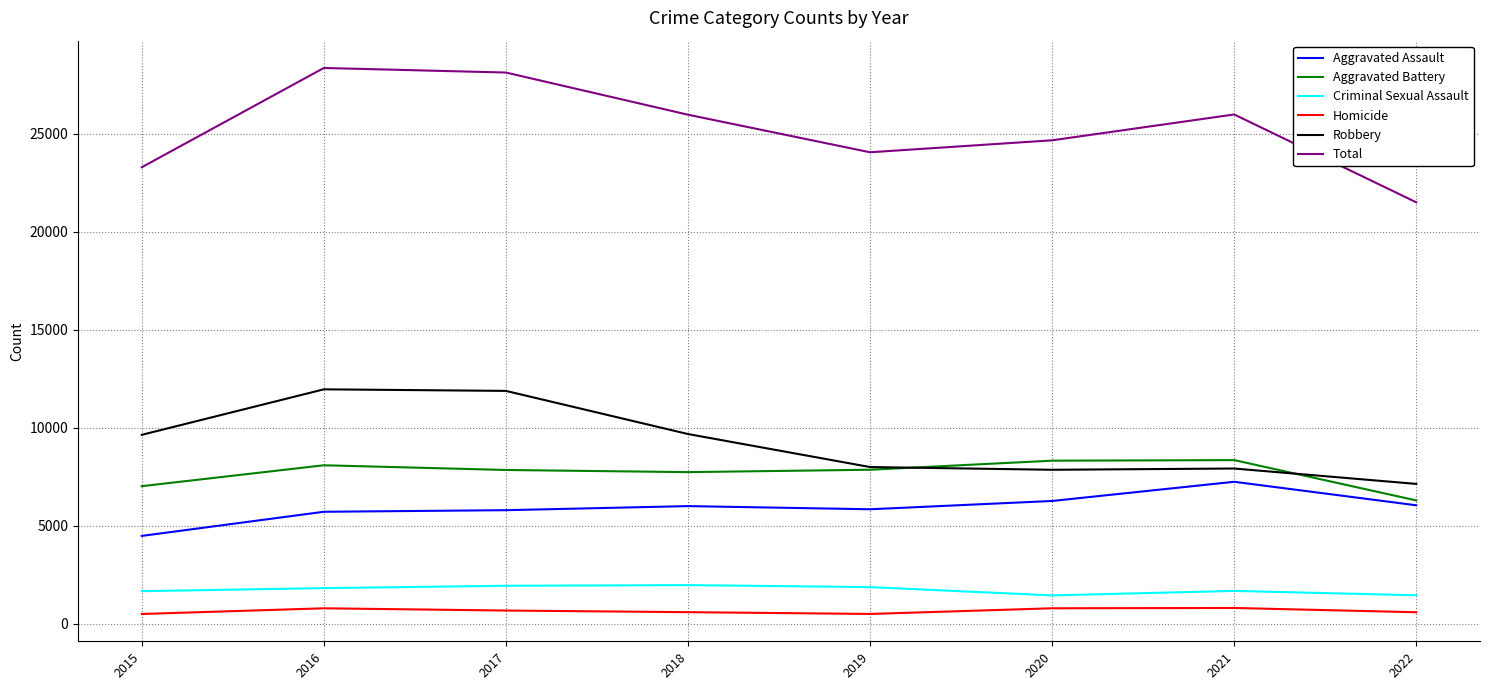

True or false: Criminal Sexual Assault and Aggravated Battery cross at least once.

False